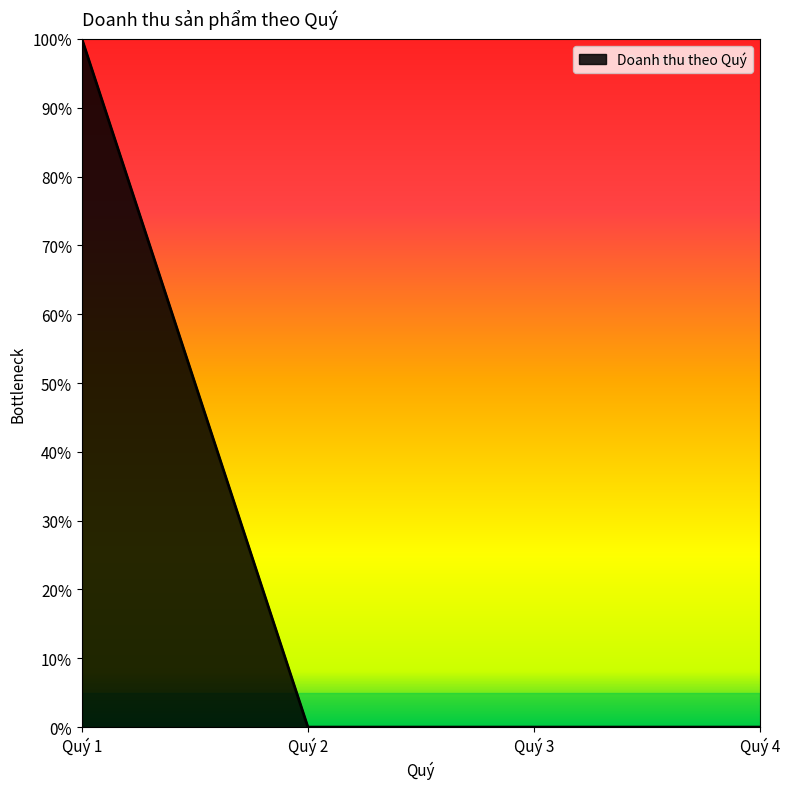

Does the chart have visible grid lines?

No